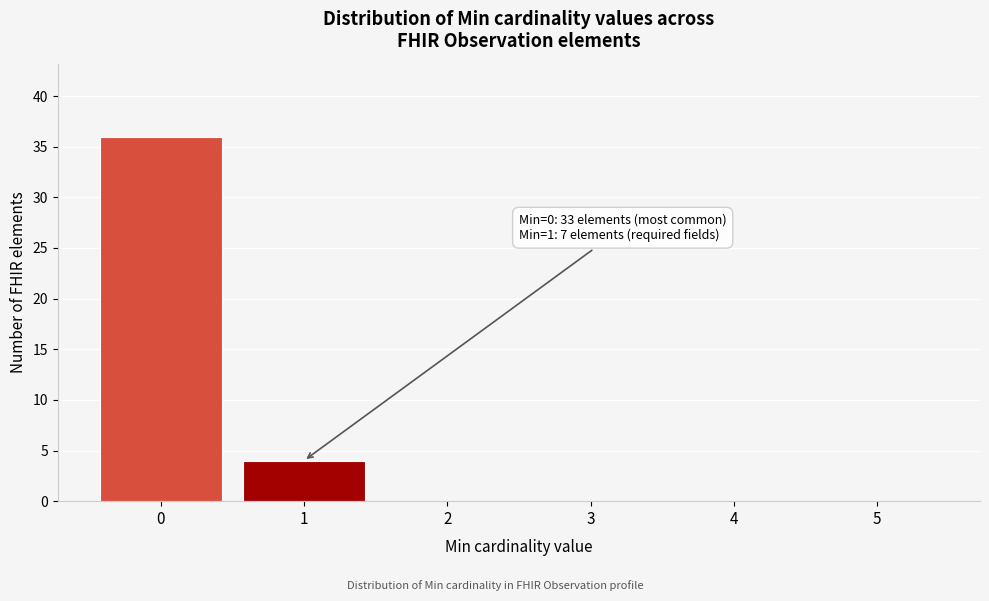

Which range on the x-axis has the tallest bar?

-0.5 to 0.5